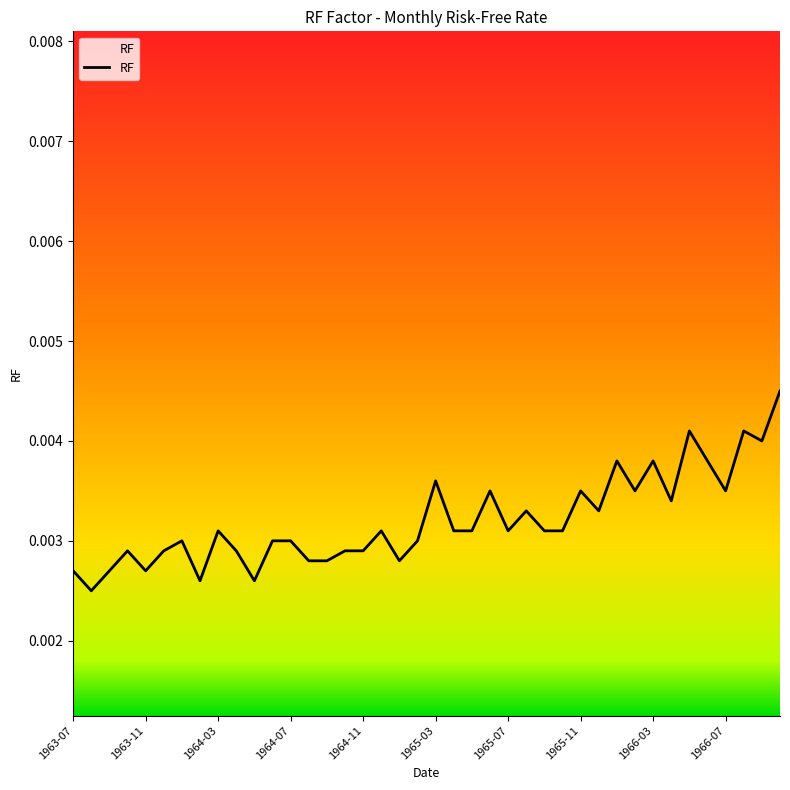

What is the sum of all values?

0.1